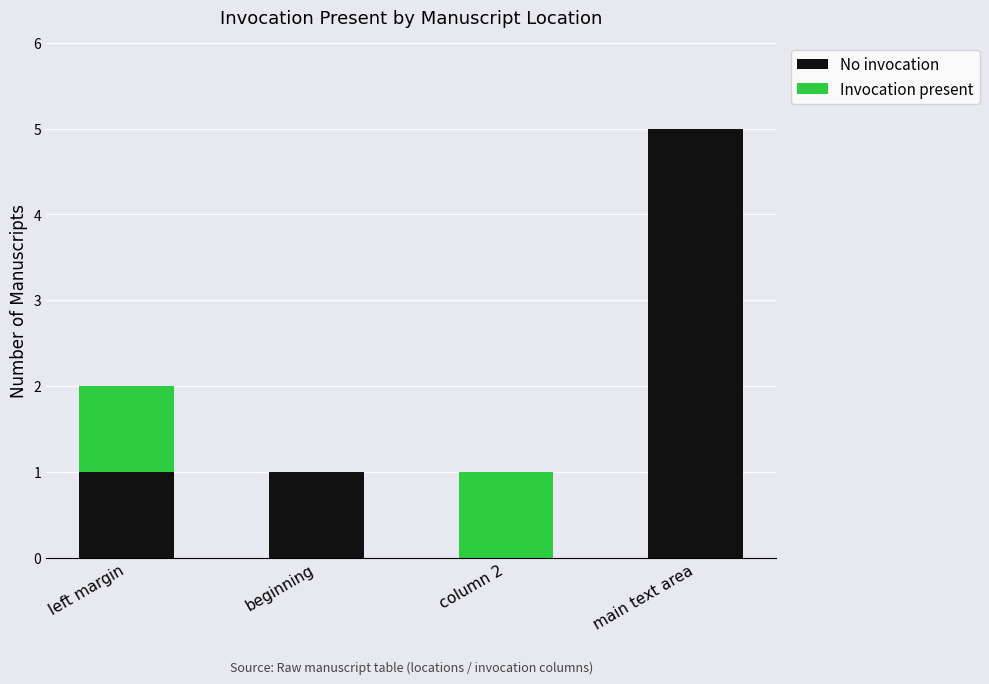

Reading right to left, list the values for the No invocation series.

main text area=5	column 2=0	beginning=1	left margin=1